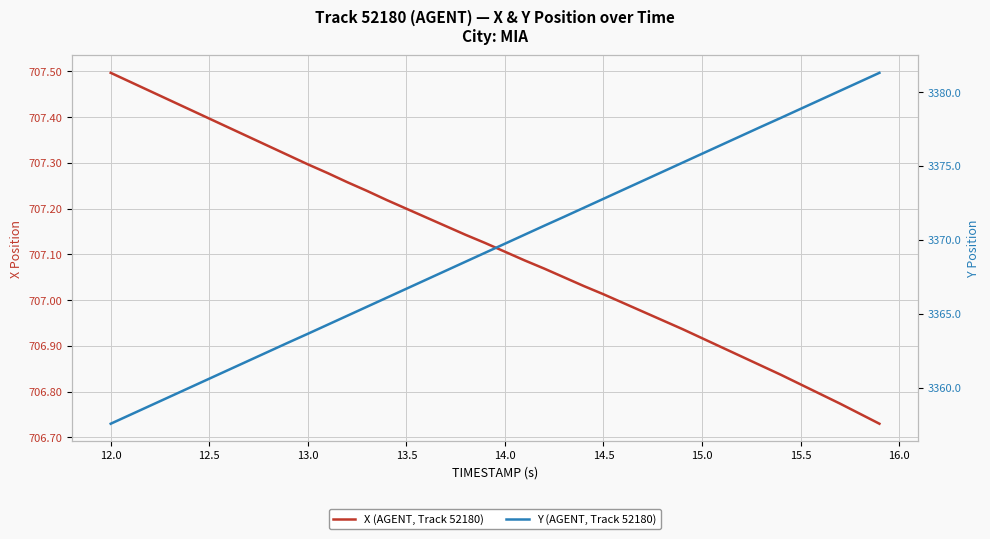

True or false: X (AGENT, Track 52180) and Y (AGENT, Track 52180) cross at least once.

False